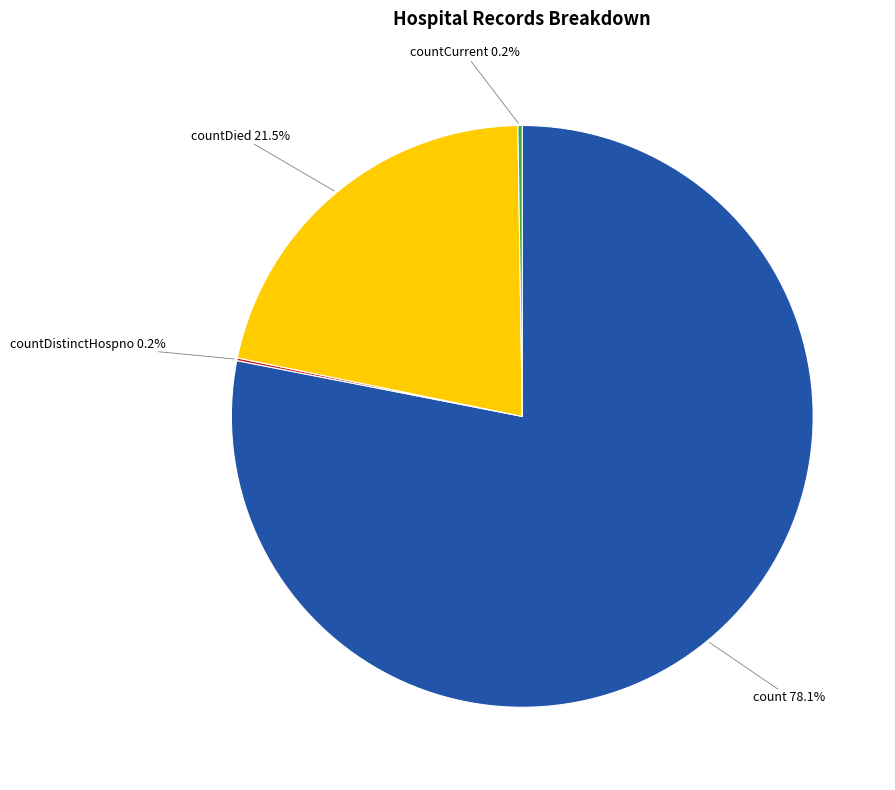

Does any single category account for the majority?

Yes